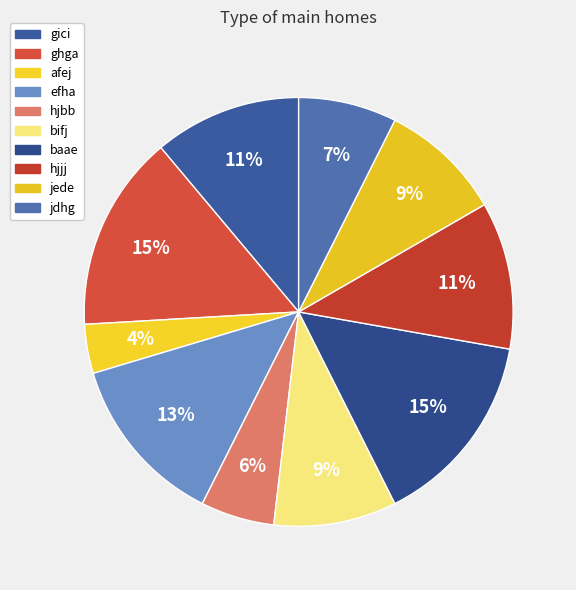

Which slice is the largest?

ghga